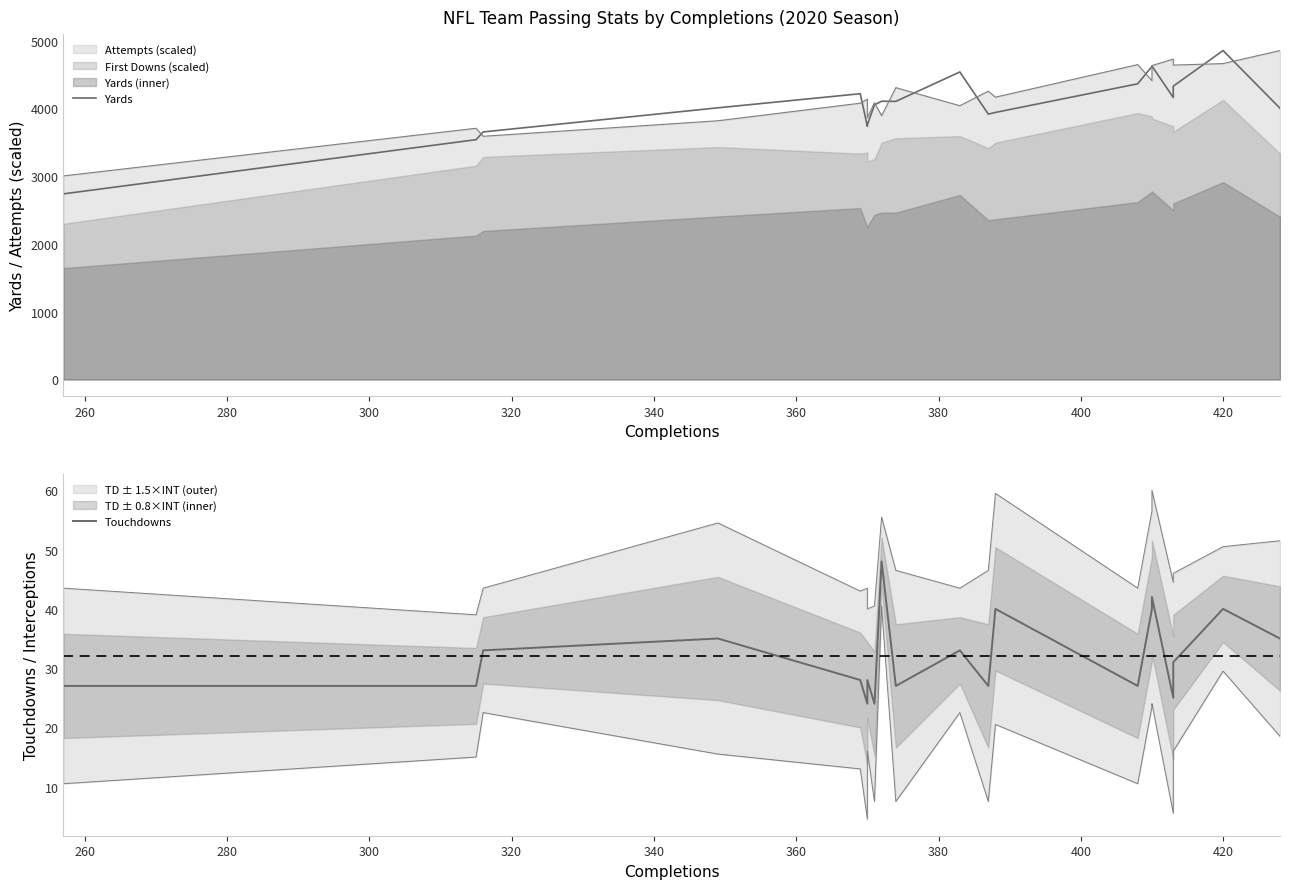

What is the greatest value displayed?

4854